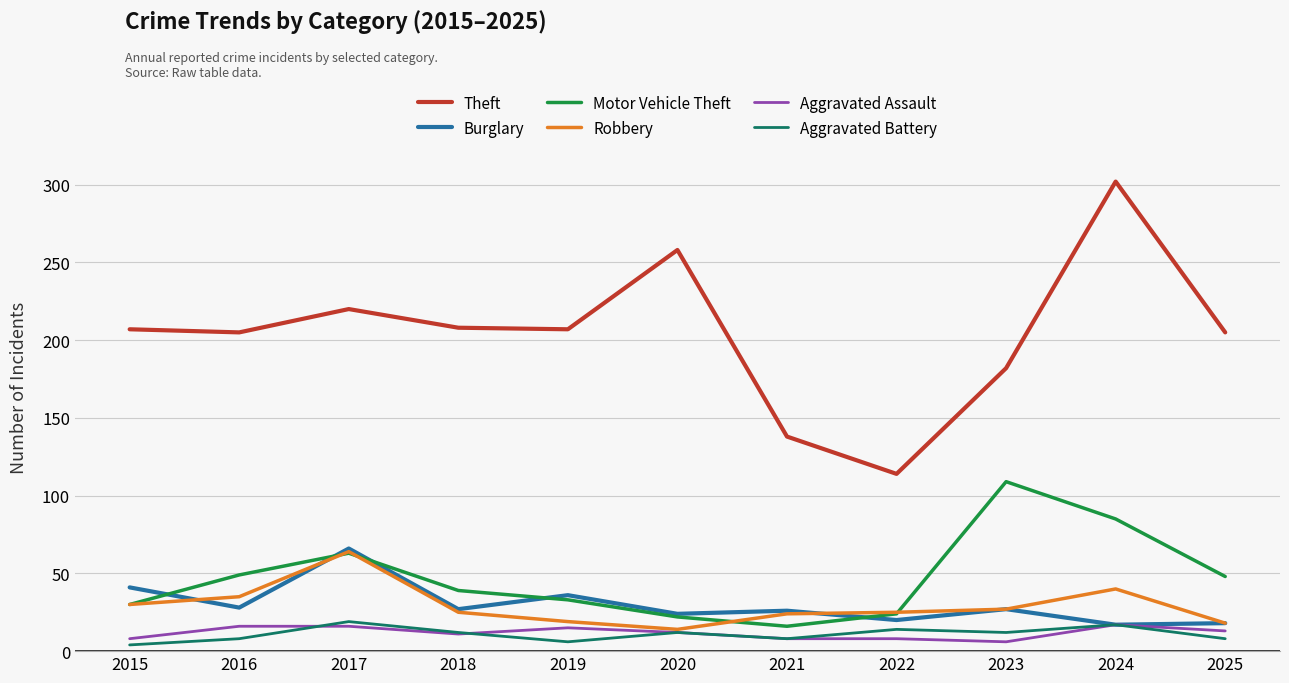

At which category is the sum across all series the highest?

2024